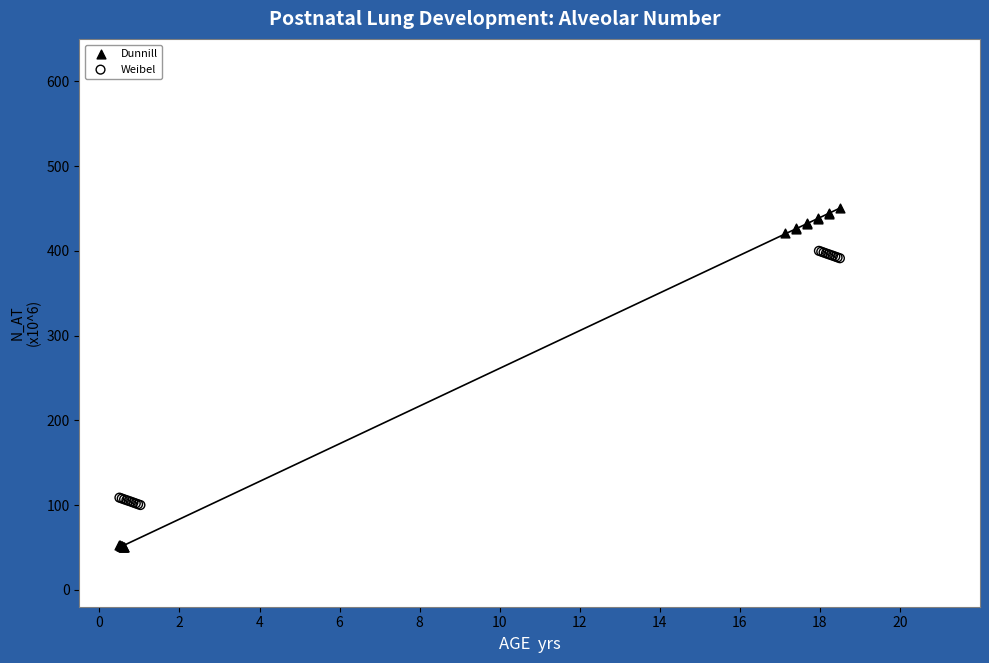

Which series reaches the minimum Y coordinate?

Dunnill